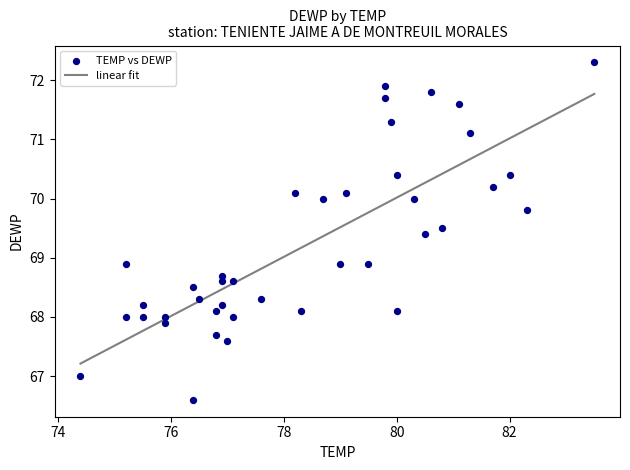

What is the range of X values (max minus min)?

9.1